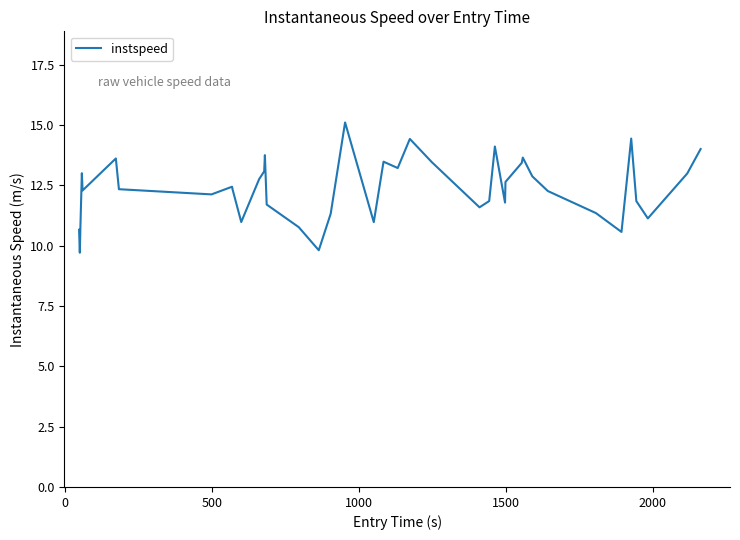

How many values are below 12?

16